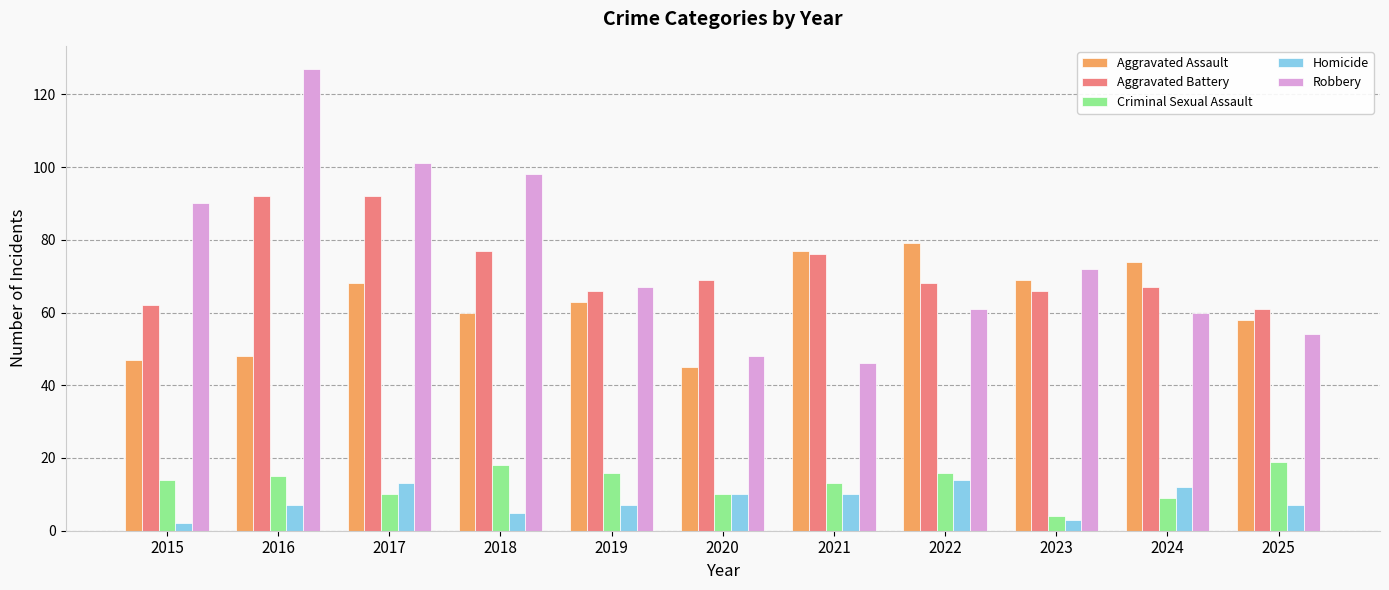

Are the bars horizontal?

No